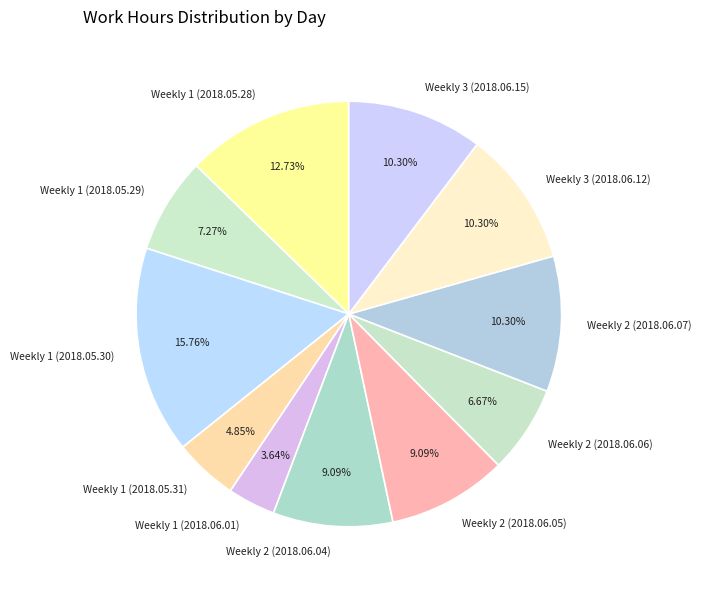

Which has a higher value, Weekly 1 (2018.05.30) or Weekly 3 (2018.06.12)?

Weekly 1 (2018.05.30)